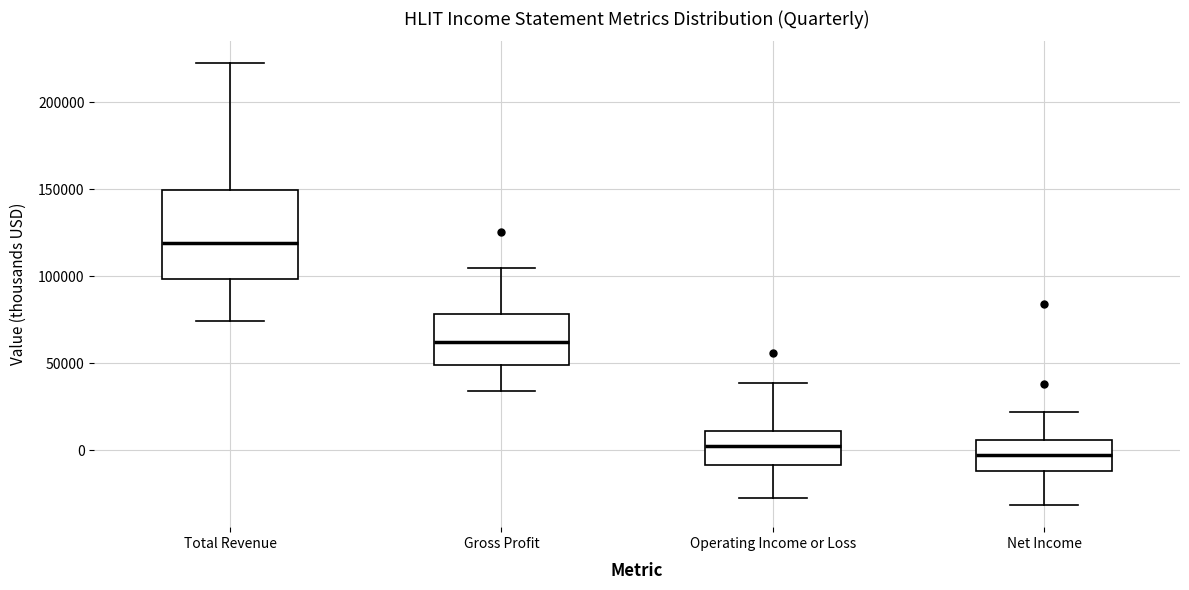

Reading left to right, read every box against the y-axis: the position of its median line, the range the box covers, and the ends of its whiskers. The values are not printed on the chart, so give them approximately, as read against the axis.

Total Revenue: median 120000, box 100000 to 150000, whiskers 75000 to 220000
Gross Profit: median 60000, box 50000 to 80000, whiskers 35000 to 105000
Operating Income or Loss: median 0, box -10000 to 10000, whiskers -25000 to 40000
Net Income: median 0, box -10000 to 5000, whiskers -30000 to 20000